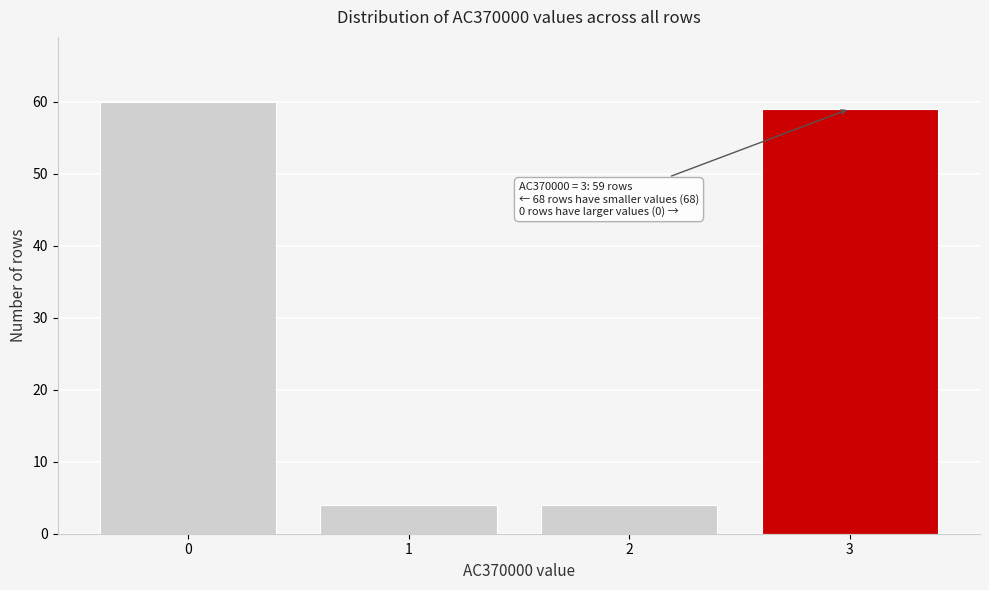

Reading left to right, extract all data points from this chart.

60	4	4	59